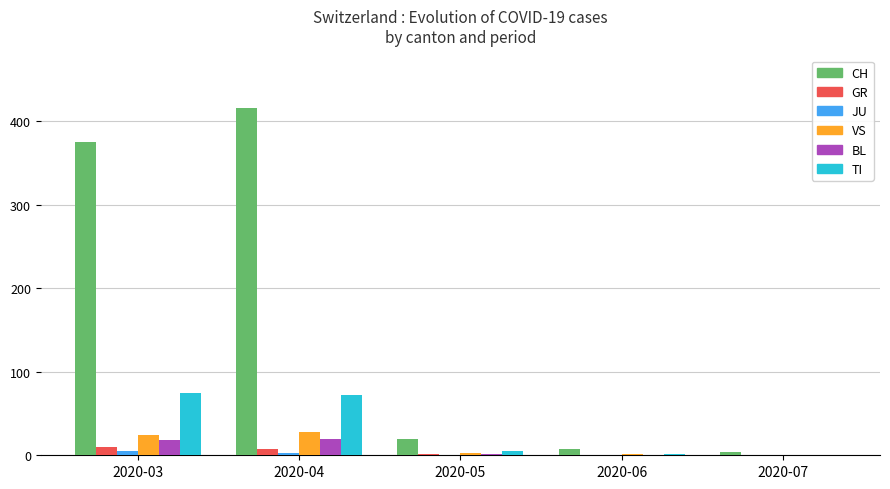

Which category has the highest value across all series?

2020-04